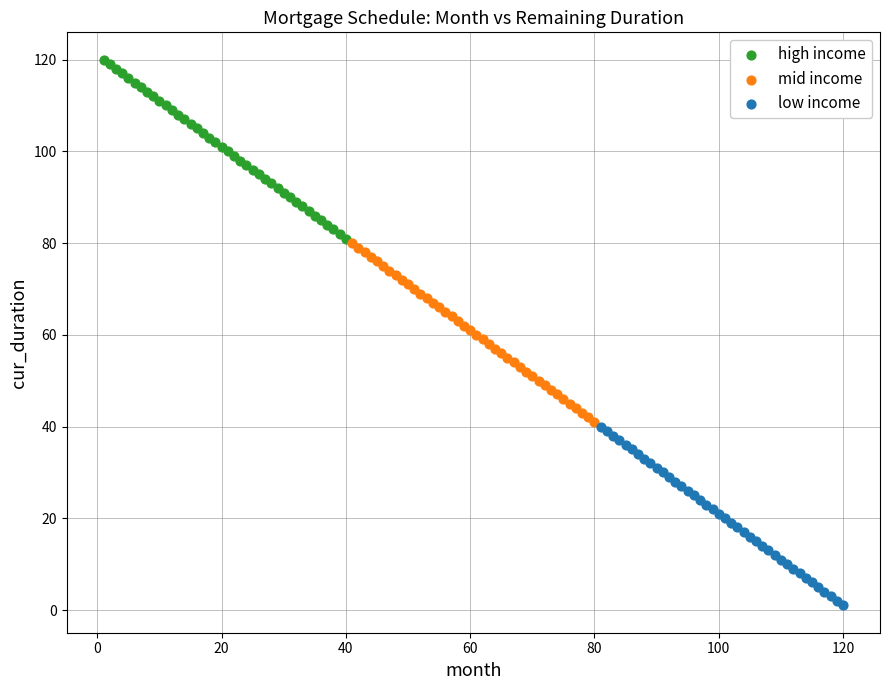

What are all the series names shown in the legend?

high income, mid income, low income